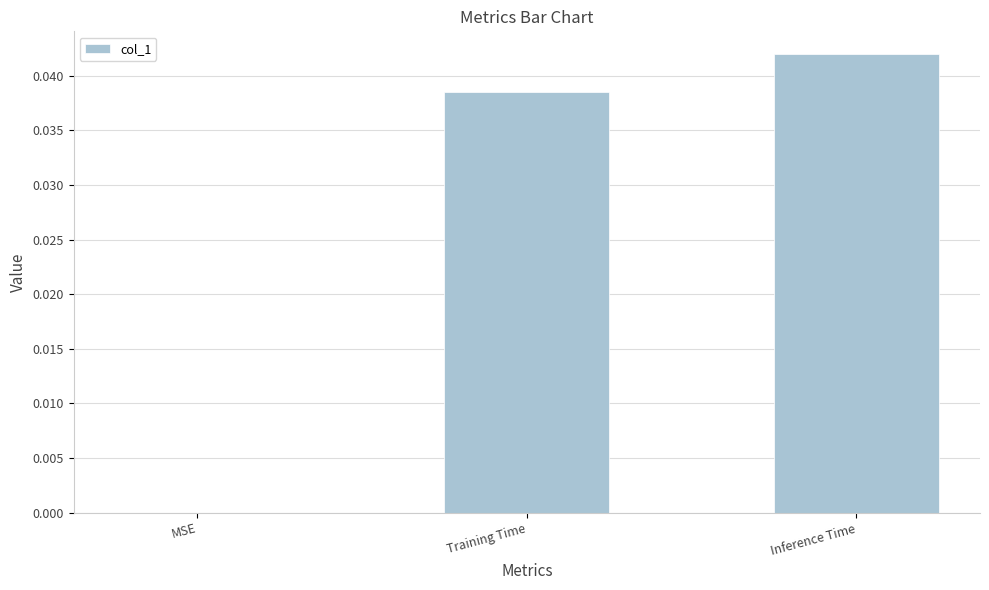

The value at MSE is 0.0. True or false?

True